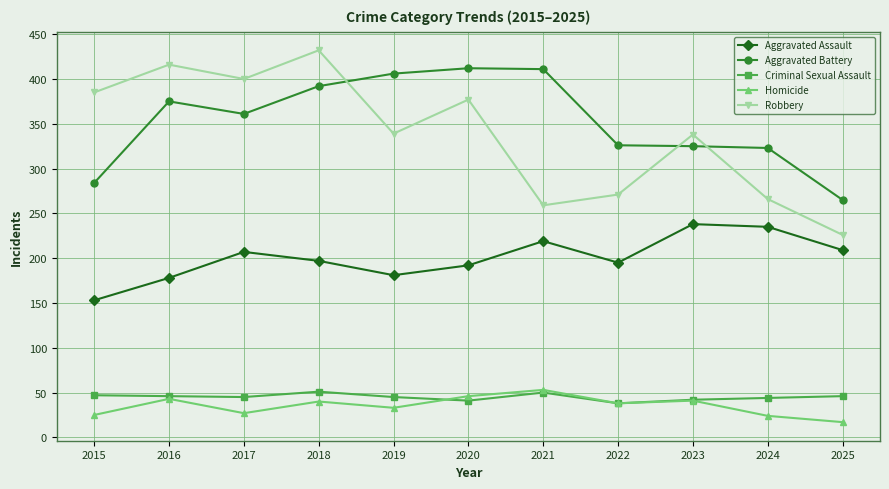

How many lines are shown in the chart?

5